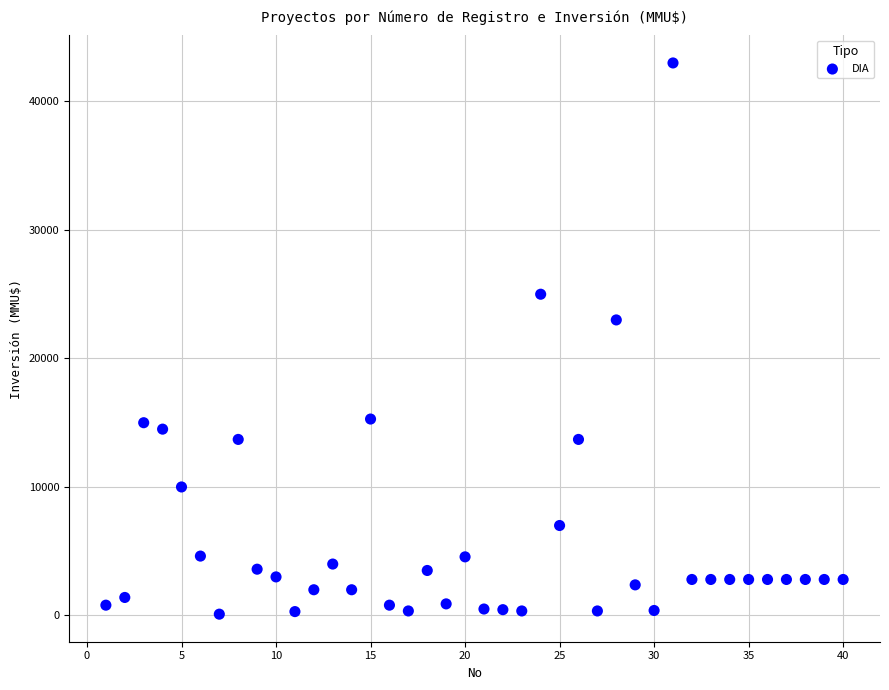

What Y value in the scatter plot is closest to 21550?

23000